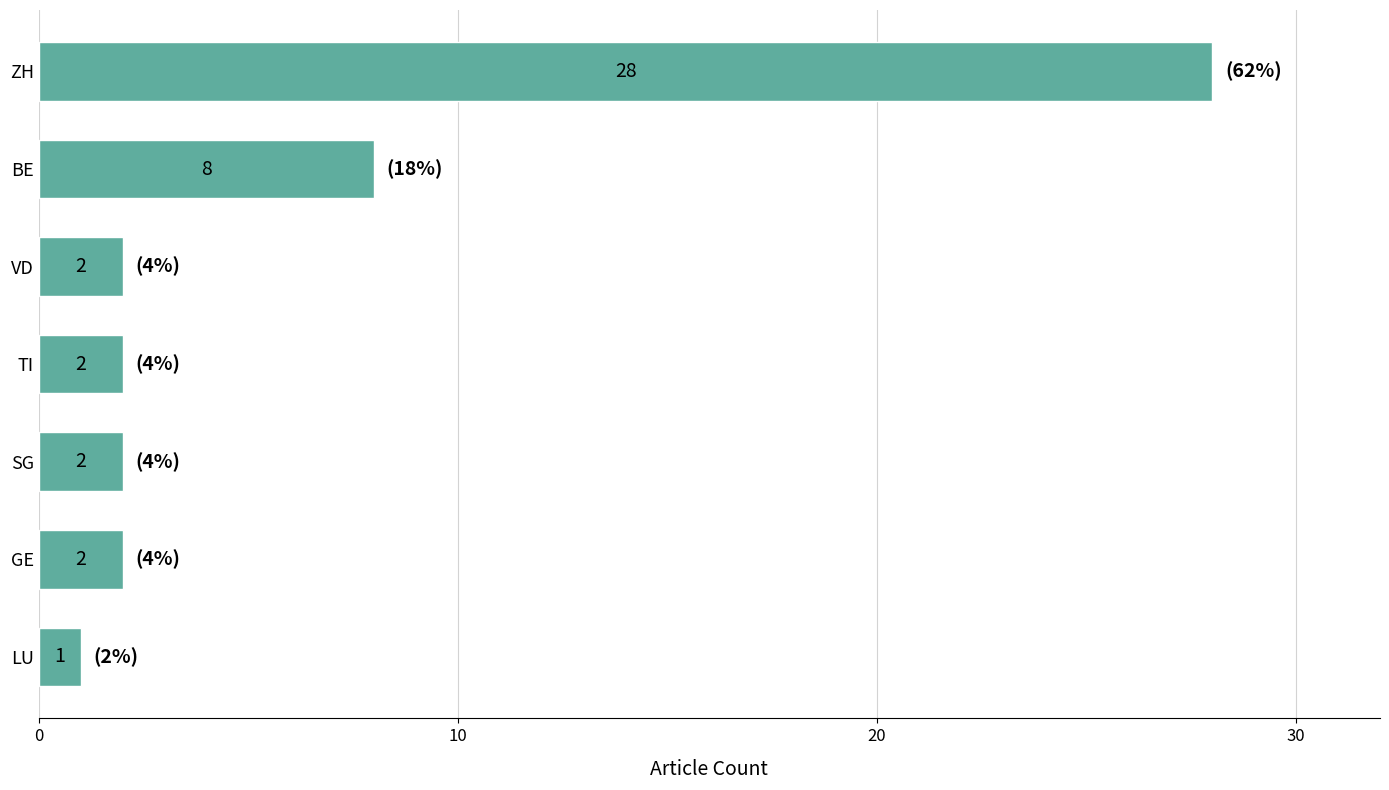

The chart shows a value of 2 at LU. True or false?

False